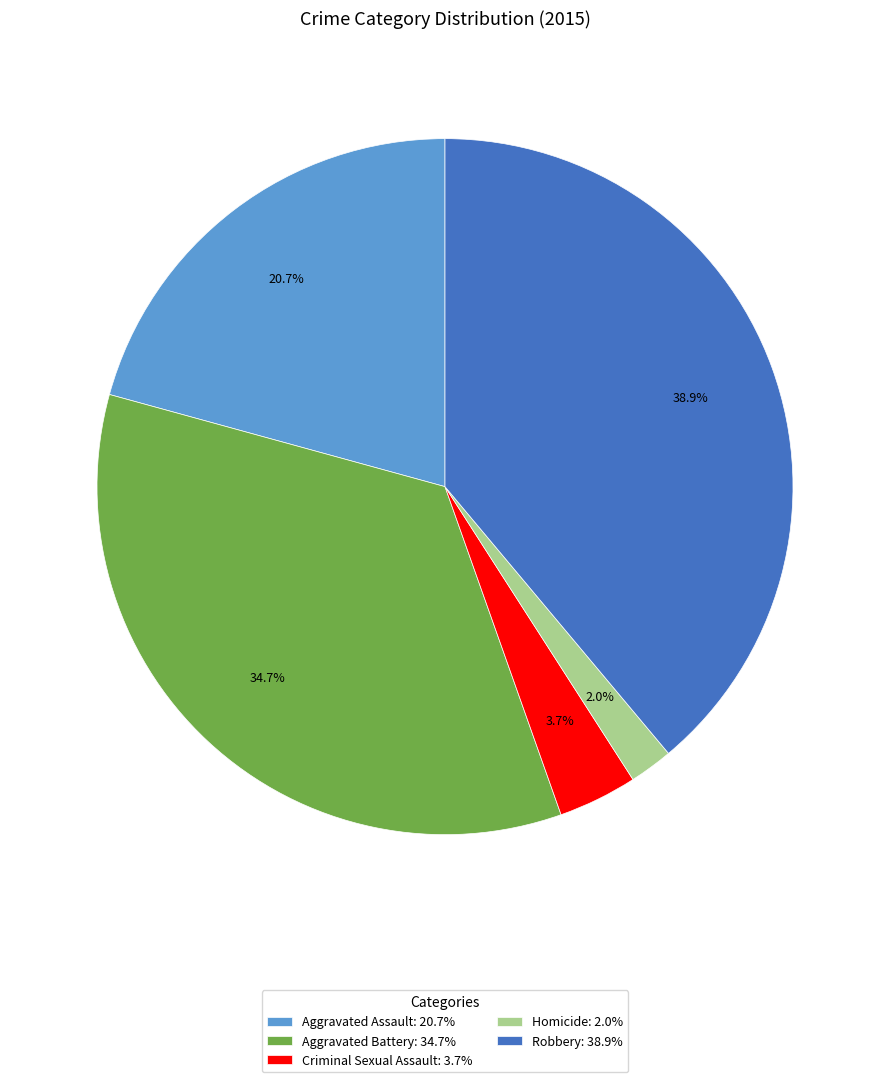

True or false: Robbery accounts for 39% of the total.

True